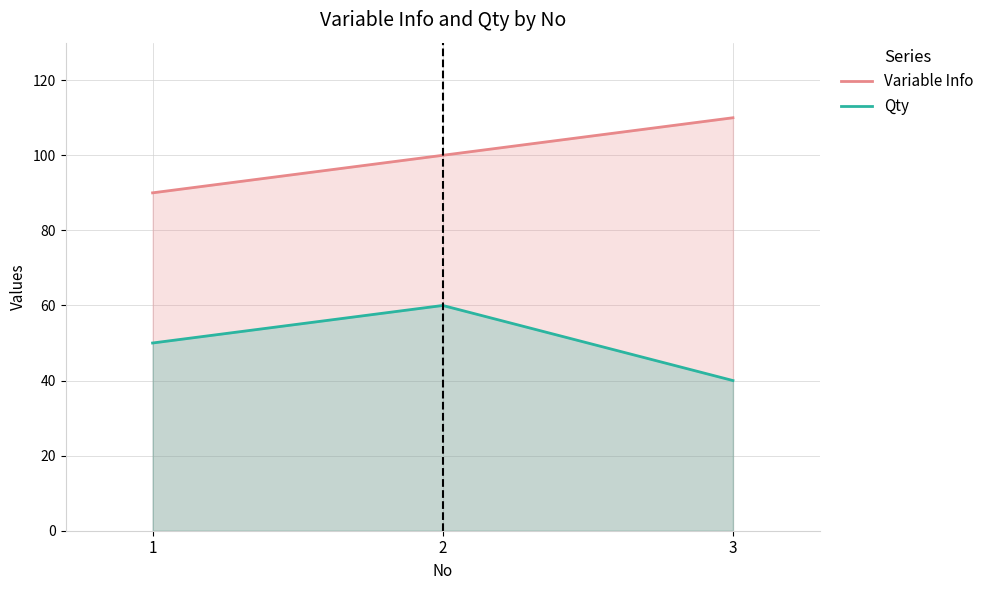

What is the sum of the Variable Info values at 2 and 3?

210